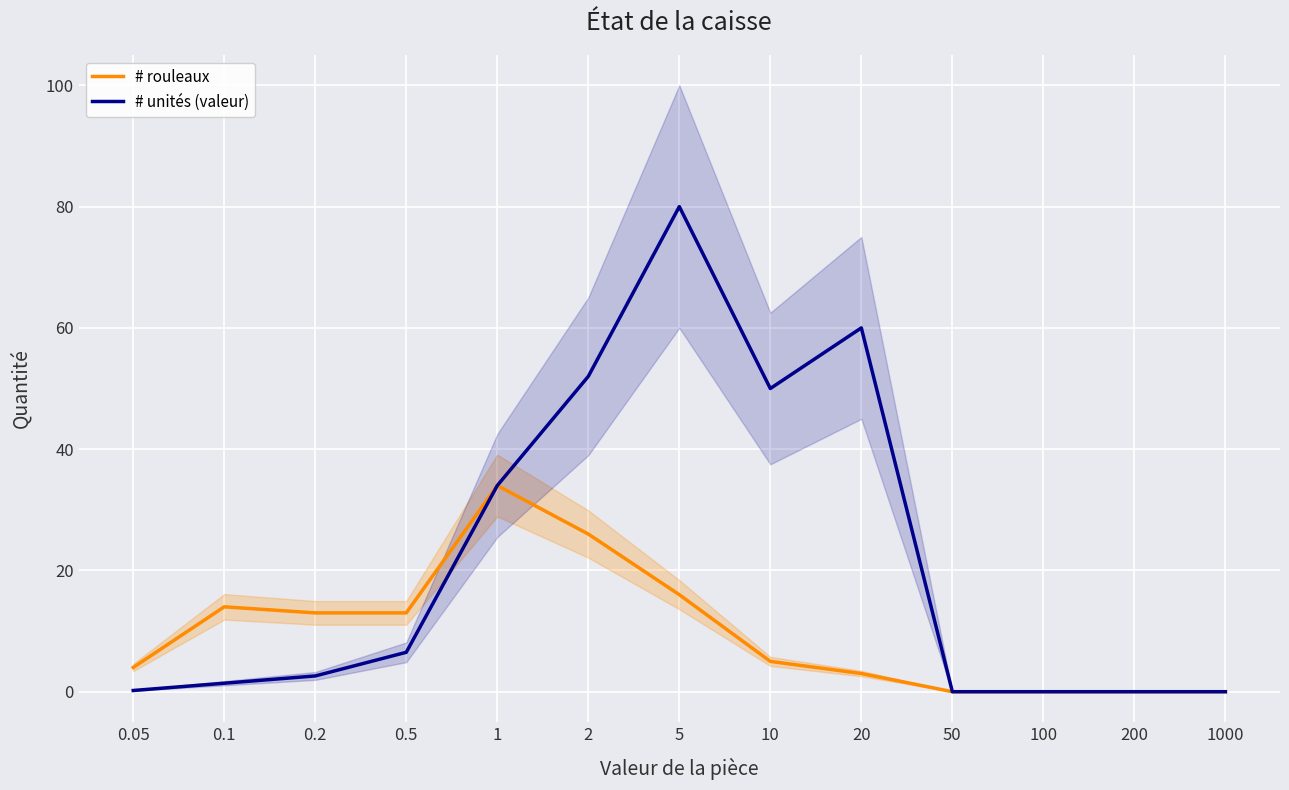

True or false: # rouleaux and # unités (valeur) intersect in this chart.

False